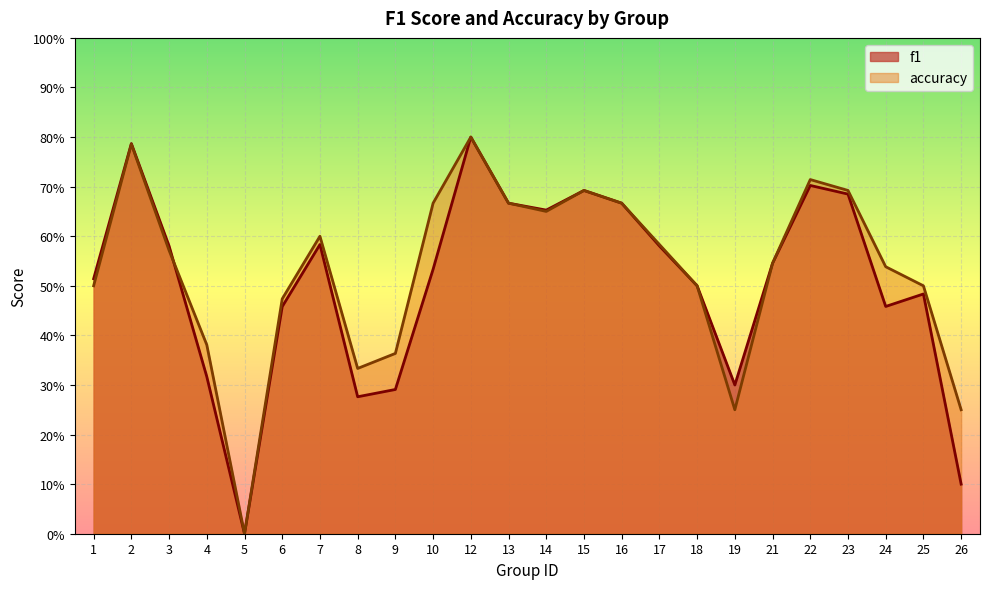

What is the value of the f1 point at the 14th from the left?

0.7